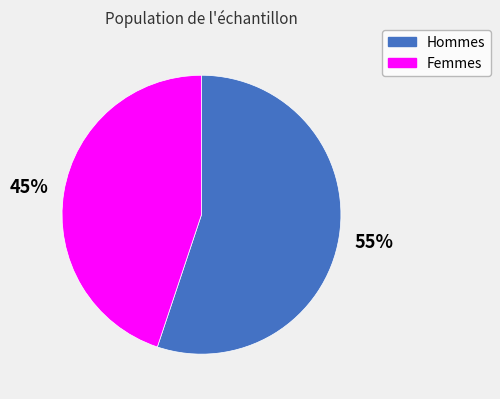

Which slice is the smallest?

Femmes